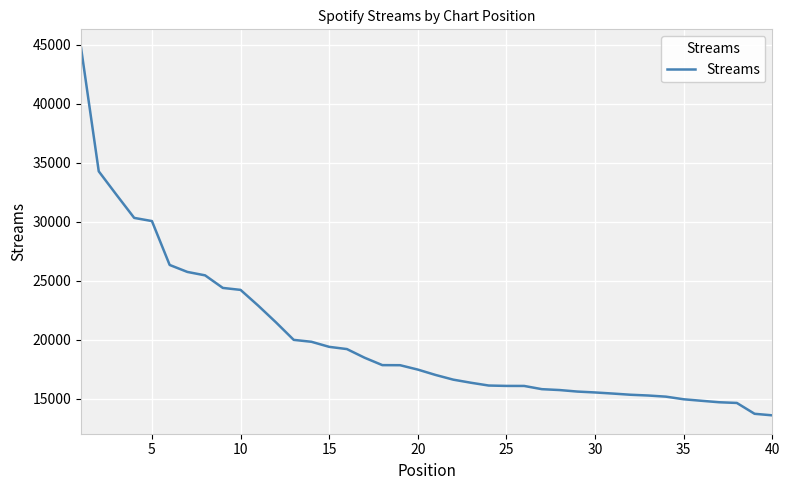

What is the difference between the maximum and minimum values?

31168